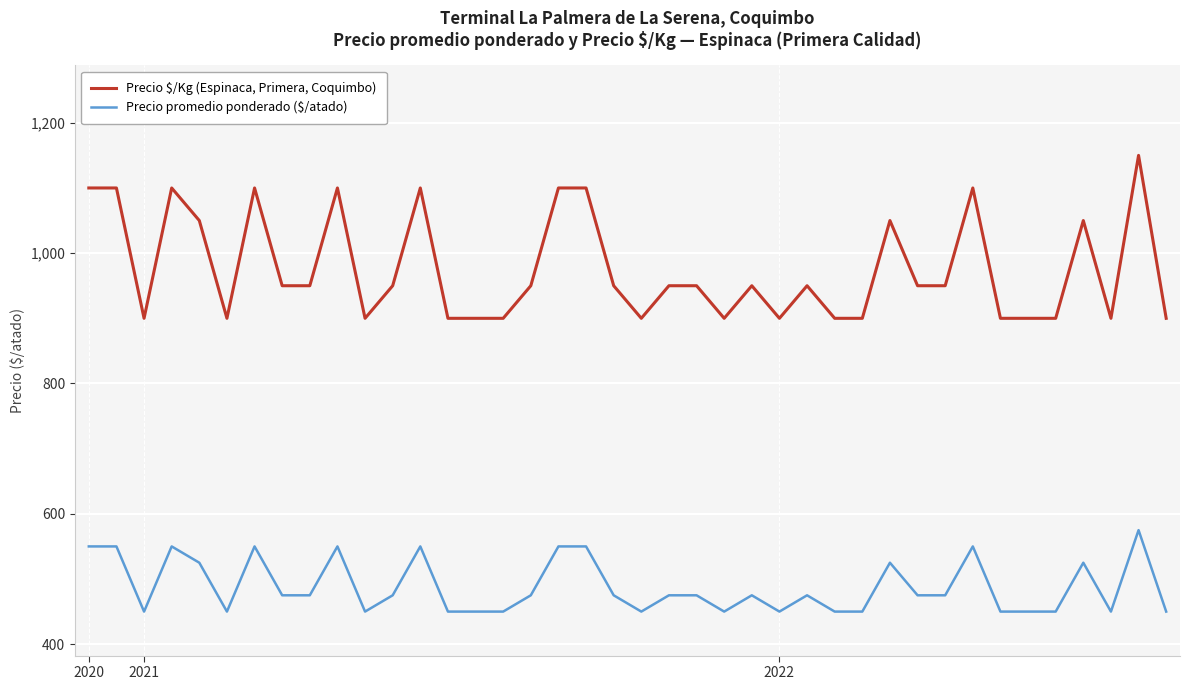

What is the difference between the maximum and minimum values in the Precio $/Kg (Espinaca, Primera, Coquimbo) series?

250